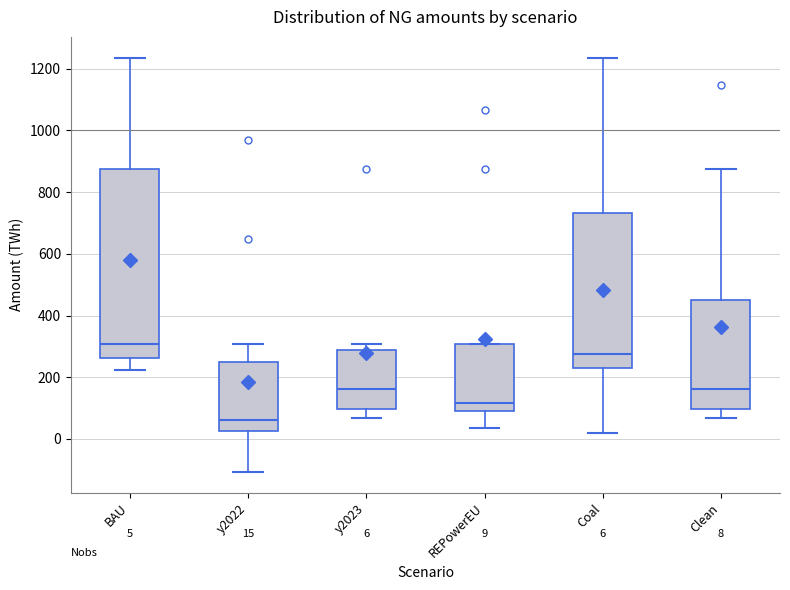

Which box's median line is the lowest?

y2022